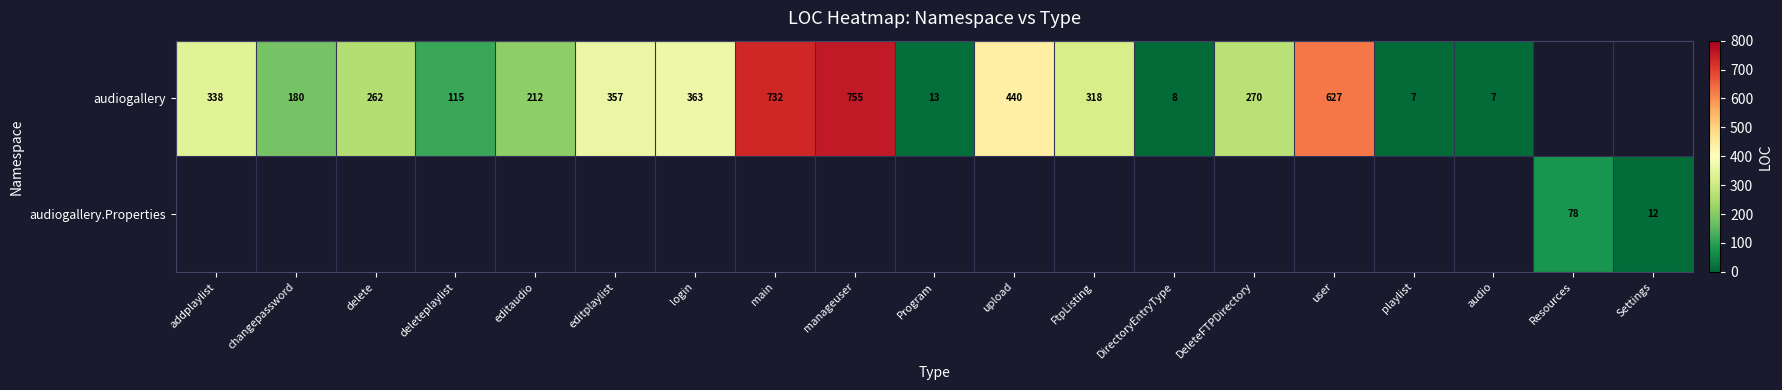

What is the sum of the audiogallery values at manageuser and playlist?

762